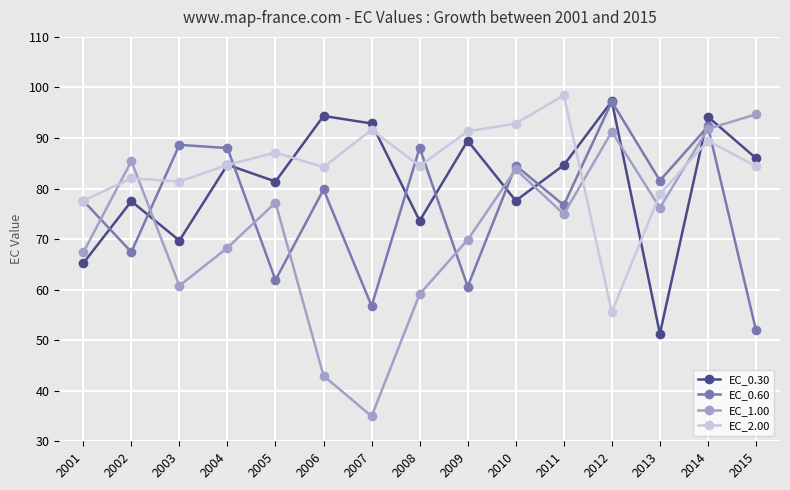

What is the greatest value displayed?

98.5